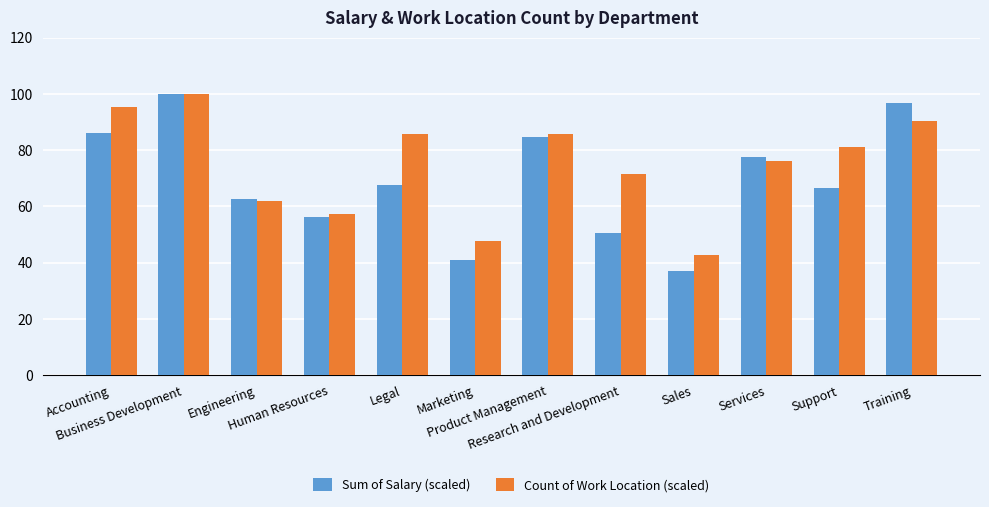

What is the label of the 3rd bar from the left?

Engineering